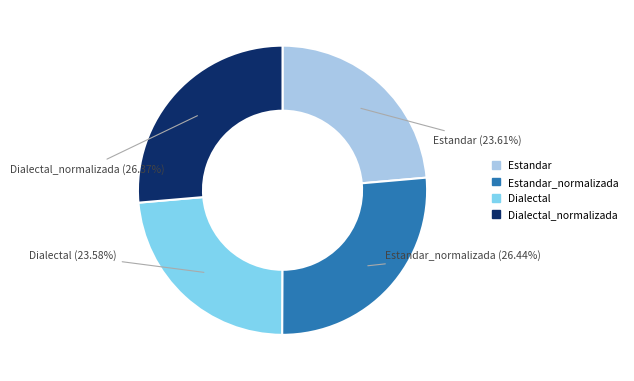

Count the number of slices in the pie.

4